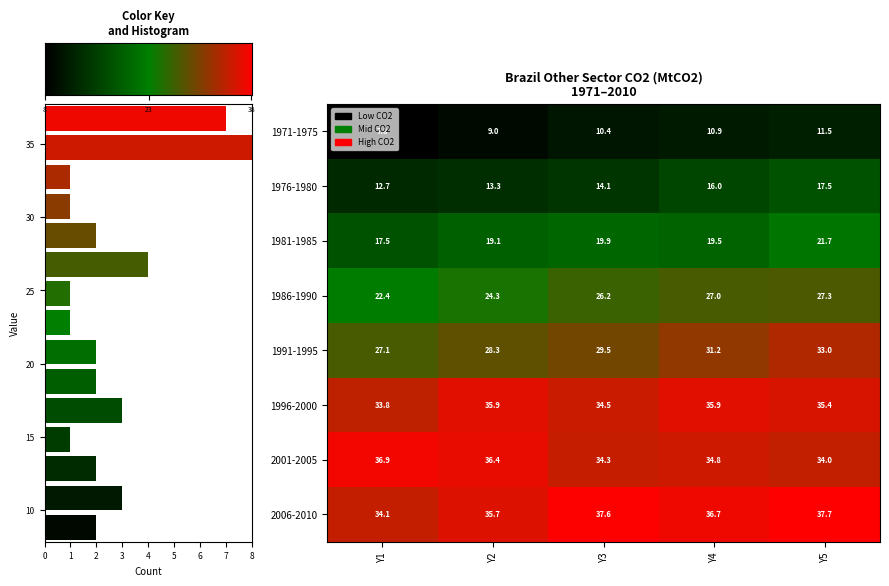

What is the difference between the row_1 values at 0 and 3?

3.3